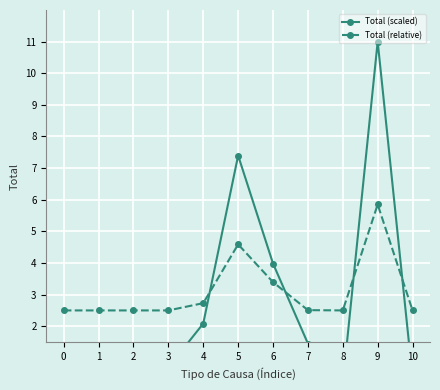

What is the difference between the highest and lowest values at 10?

2.1